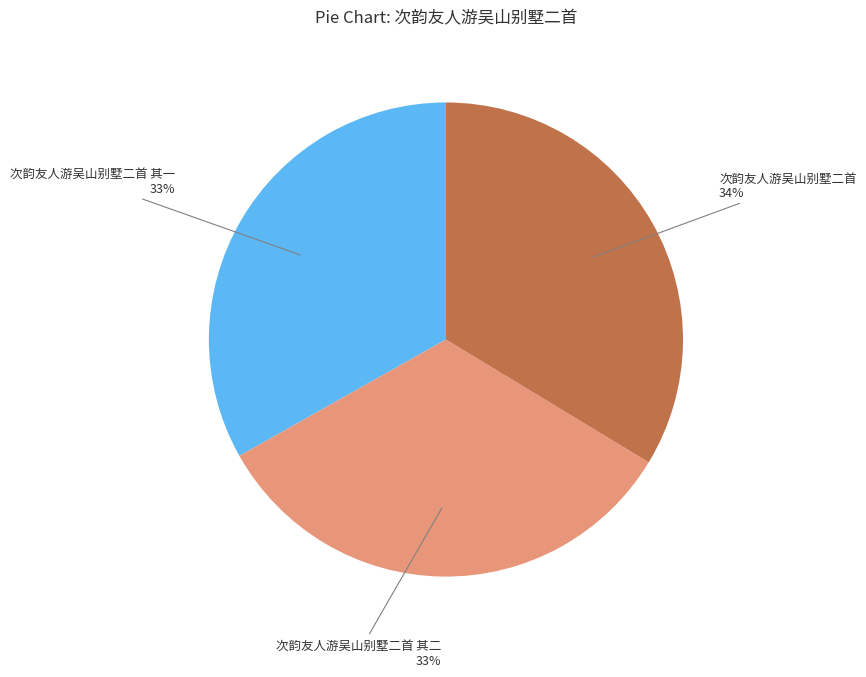

Does any single category account for the majority?

No